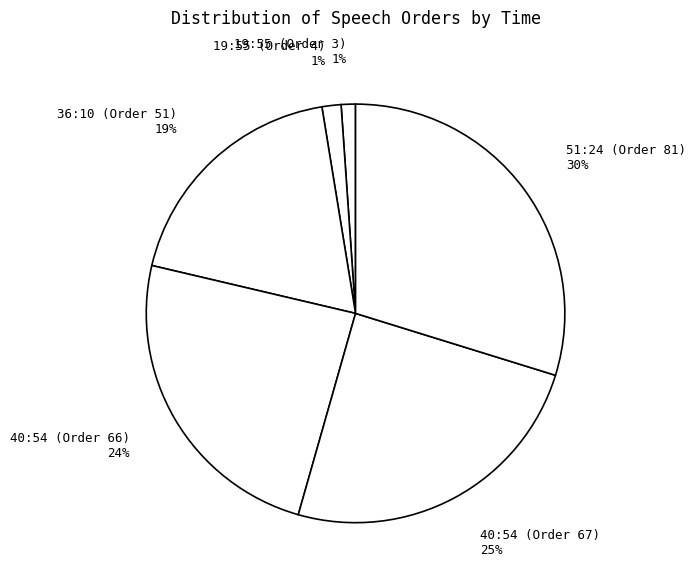

Is it true that 36:10 (Order 51) is 30% of the pie?

False